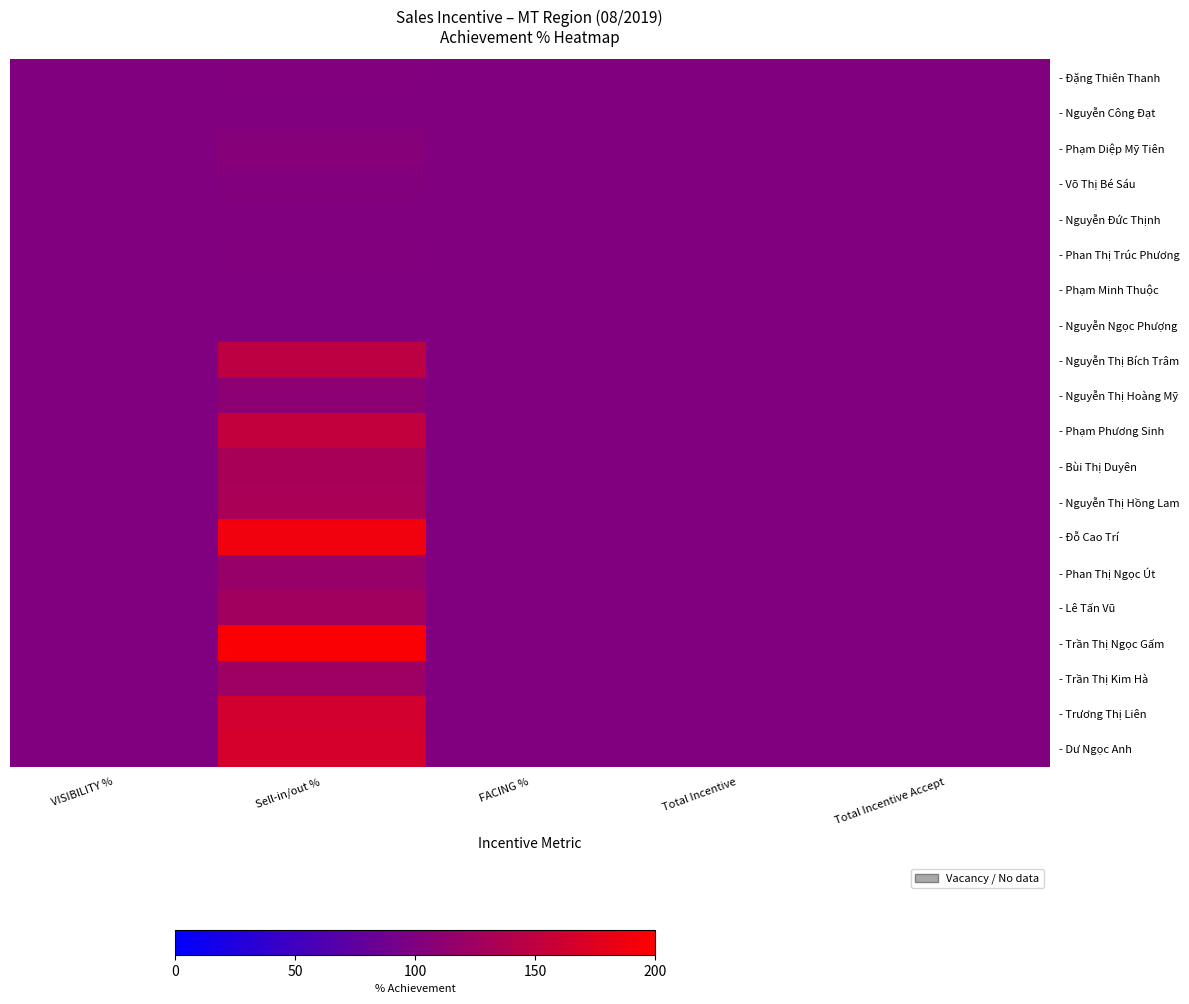

At which category does the chart reach its minimum across all series?

VISIBILITY %